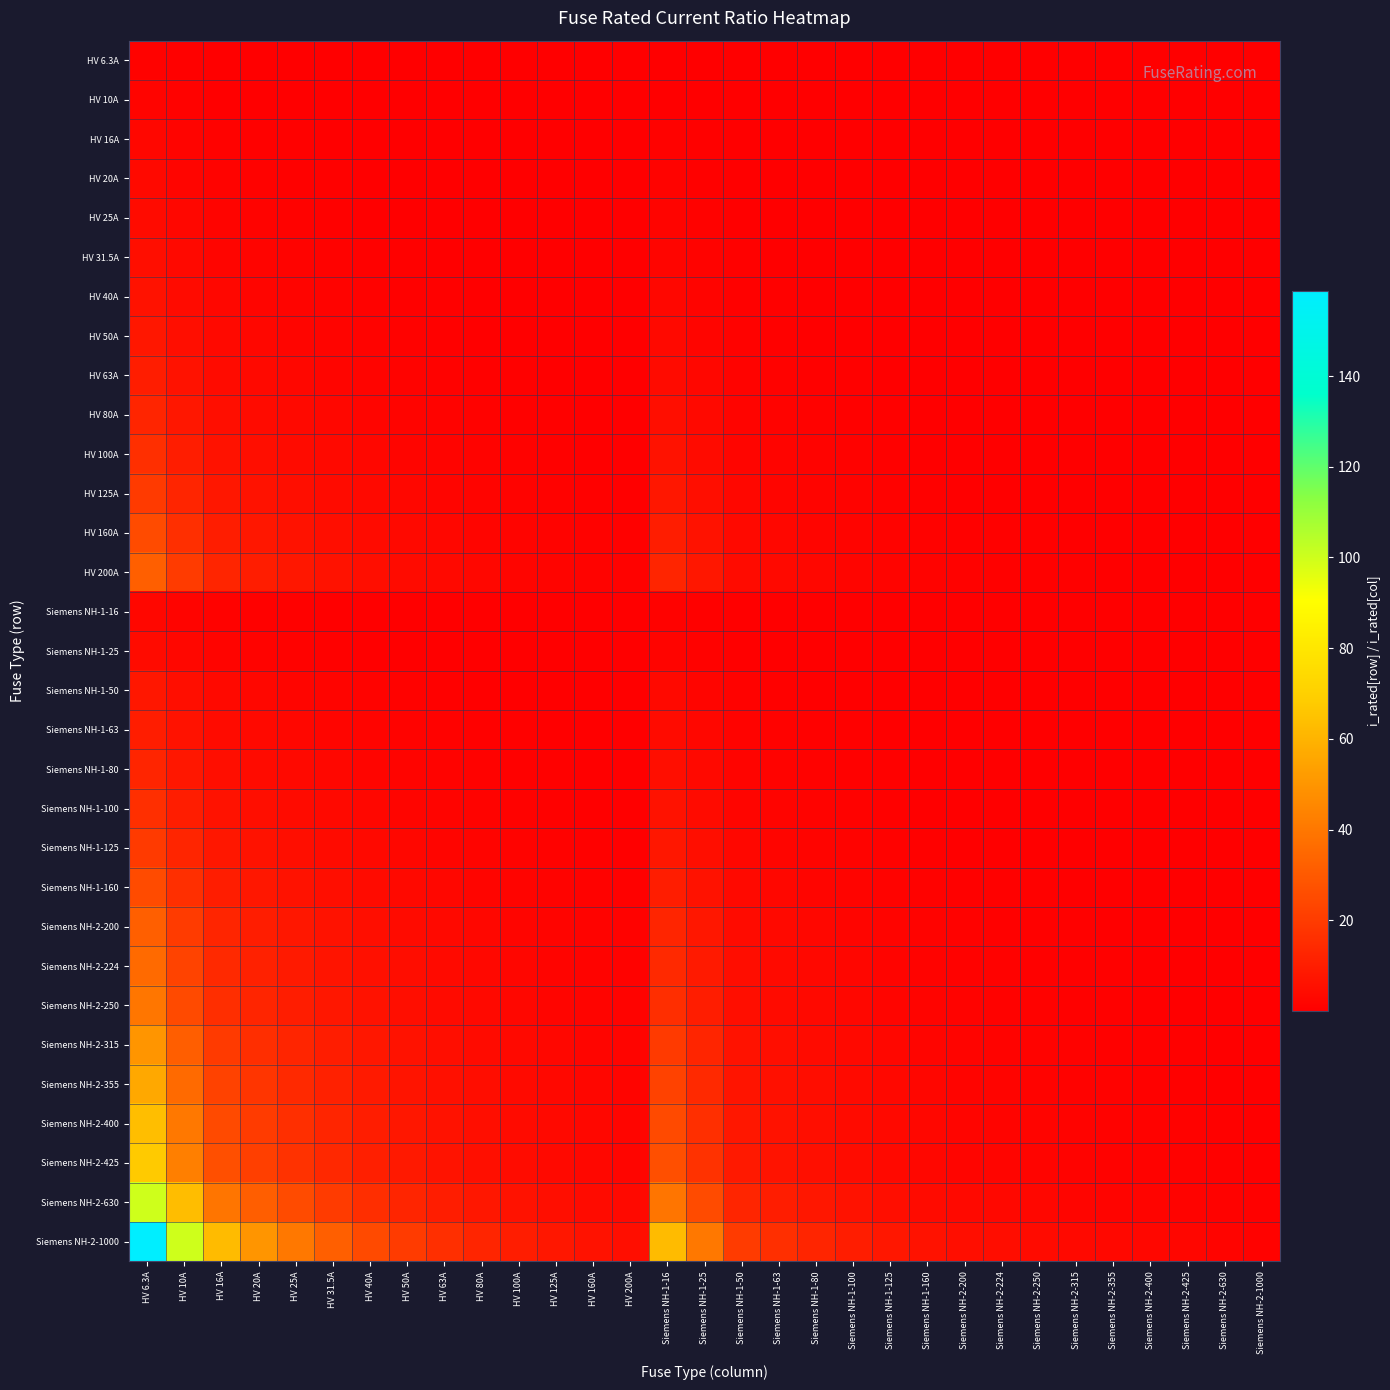

At which category is the sum across all series the highest?

HV 6.3A